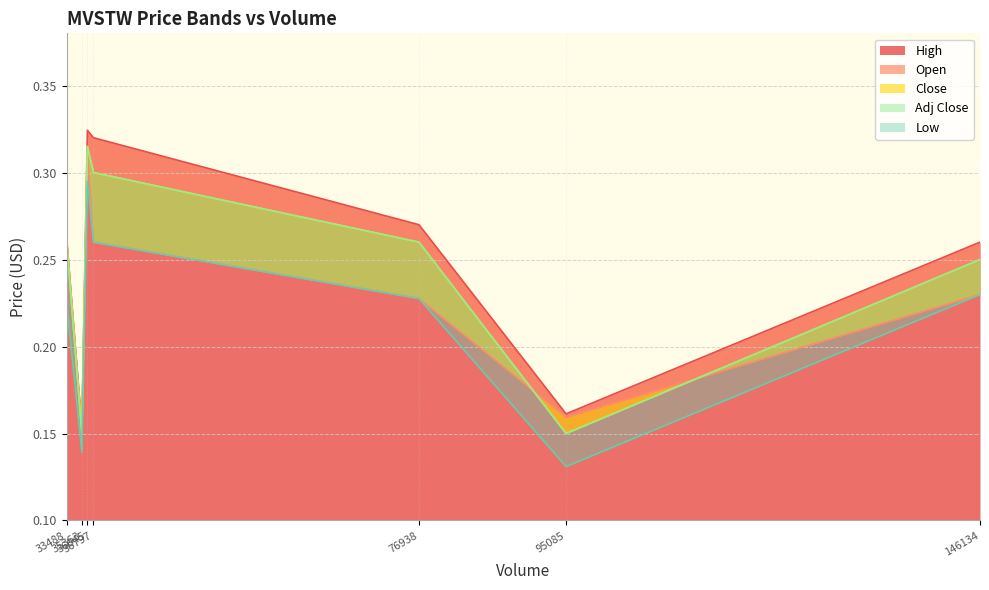

Is the value of High at 35363 greater than the value of Adj Close at 95085?

Yes